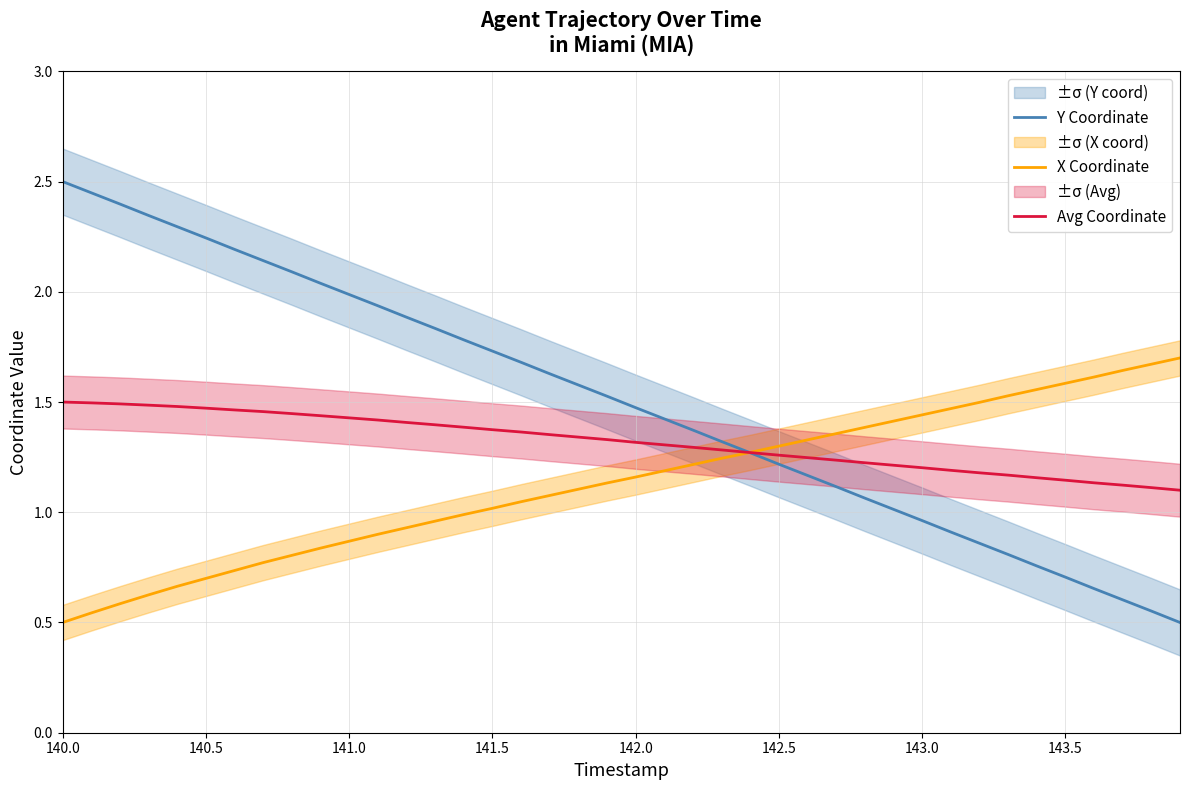

What is the minimum value shown in the chart?

0.5